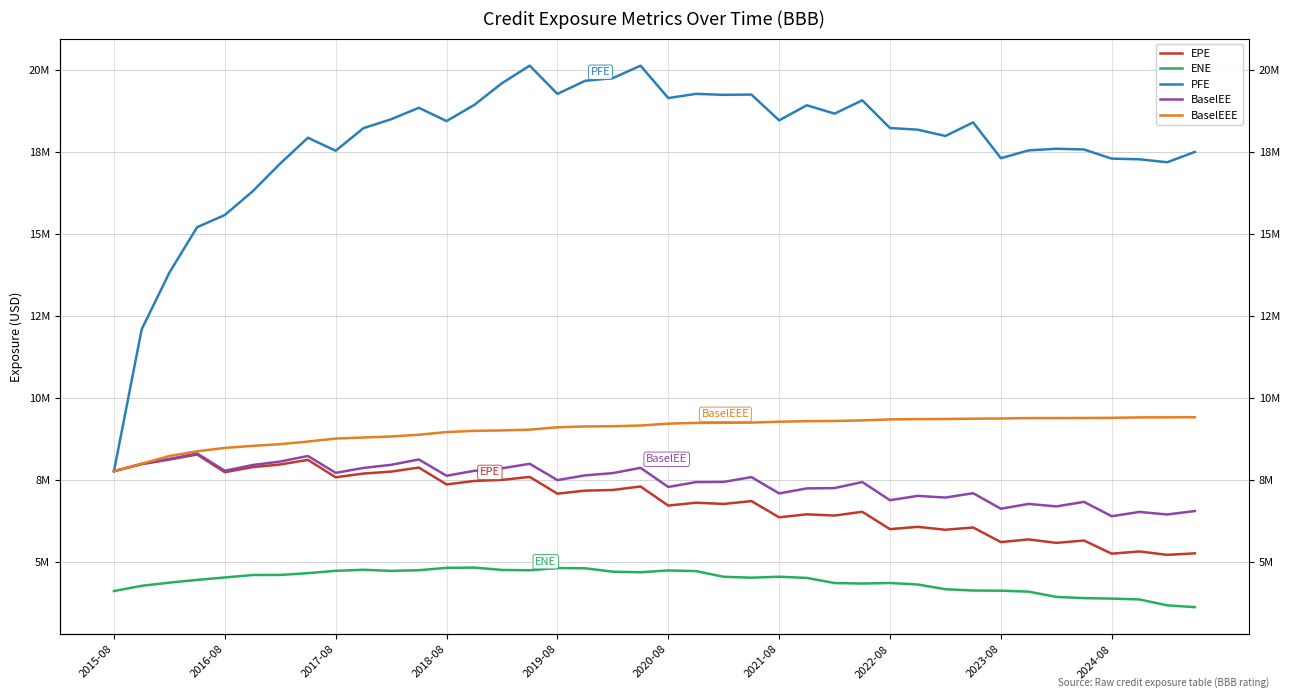

Reading left to right, transcribe all the data shown in this chart.

EPE: 7762148.3	7976090.7	8116963.9	8271652.0	7731342.3	7885825.0	7966430.8	8107888.6	7575051.8	7689543.9	7748112.9	7872705.9	7357397.8	7462724.2	7495937.5	7586788.3	7075243.3	7167485.3	7187962.7	7293859.3	6710795.8	6799715.1	6761318.3	6848772.0	6353469.8	6444004.0	6406909.1	6522157.7	5991715.9	6061859.7	5973311.5	6042457.4	5596782.2	5678260.1	5572225.4	5644630.5	5242563.1	5310210.4	5206942.0	5252720.0
ENE: 4101918.1	4261349.6	4358341.8	4441665.4	4515802.8	4590719.4	4593445.5	4647748.6	4719253.8	4750593.8	4716785.5	4737384.2	4809123.3	4817591.6	4746255.8	4735593.6	4804799.3	4796085.6	4692580.9	4674696.3	4730931.5	4710448.8	4536750.8	4509279.7	4538147.0	4501863.1	4345673.3	4330632.8	4346950.4	4301331.4	4156686.6	4117752.8	4111640.4	4083364.5	3921951.5	3885639.1	3870388.8	3844904.4	3664761.9	3609820.4
PFE: 7762148.3	12092488.2	13826231.1	15213211.9	15584834.0	16306425.0	17158376.0	17945319.0	17547883.2	18236980.4	18509826.1	18859975.5	18453641.4	18947633.3	19610449.7	20146586.3	19283906.5	19683753.6	19765896.4	20144959.3	19156796.7	19285610.3	19254738.7	19263636.0	18476204.6	18937153.5	18681470.2	19087451.2	18242352.1	18191591.9	17999133.6	18414062.1	17320240.3	17558150.4	17608940.1	17586158.2	17307012.5	17286774.5	17196059.7	17512134.7
BaselEE: 7762148.3	7985394.6	8135894.5	8303391.5	7775958.0	7949876.6	8056261.1	8225910.0	7710267.9	7860982.5	7955612.3	8119783.4	7622342.5	7773031.2	7849466.5	7988135.5	7489904.5	7633875.3	7702661.8	7864108.5	7279856.7	7427701.7	7434155.9	7581338.0	7082822.3	7235765.2	7245703.6	7430111.5	6875872.1	7007848.1	6956038.4	7089240.7	6615502.8	6762345.4	6686083.2	6824573.4	6386233.8	6517601.5	6439239.0	6545031.9
BaselEEE: 7762148.3	7990242.6	8225695.5	8368729.5	8473074.4	8534770.6	8587194.2	8666791.2	8758520.9	8790987.6	8821001.7	8874361.8	8956321.4	8993655.2	9006428.8	9030622.6	9102004.3	9127928.5	9134627.6	9157063.4	9213162.9	9236894.8	9238921.7	9245732.4	9272331.6	9288450.8	9295394.3	9312477.0	9343006.7	9352131.9	9355643.6	9365942.1	9370665.6	9384284.9	9384284.9	9387146.7	9391299.5	9403905.5	9406405.0	9409345.8